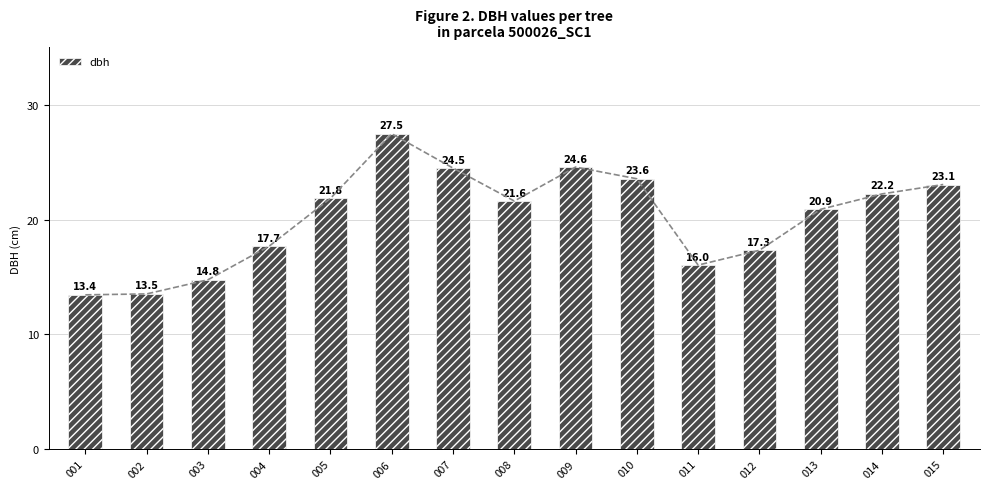

How many categories are shown in the chart?

15